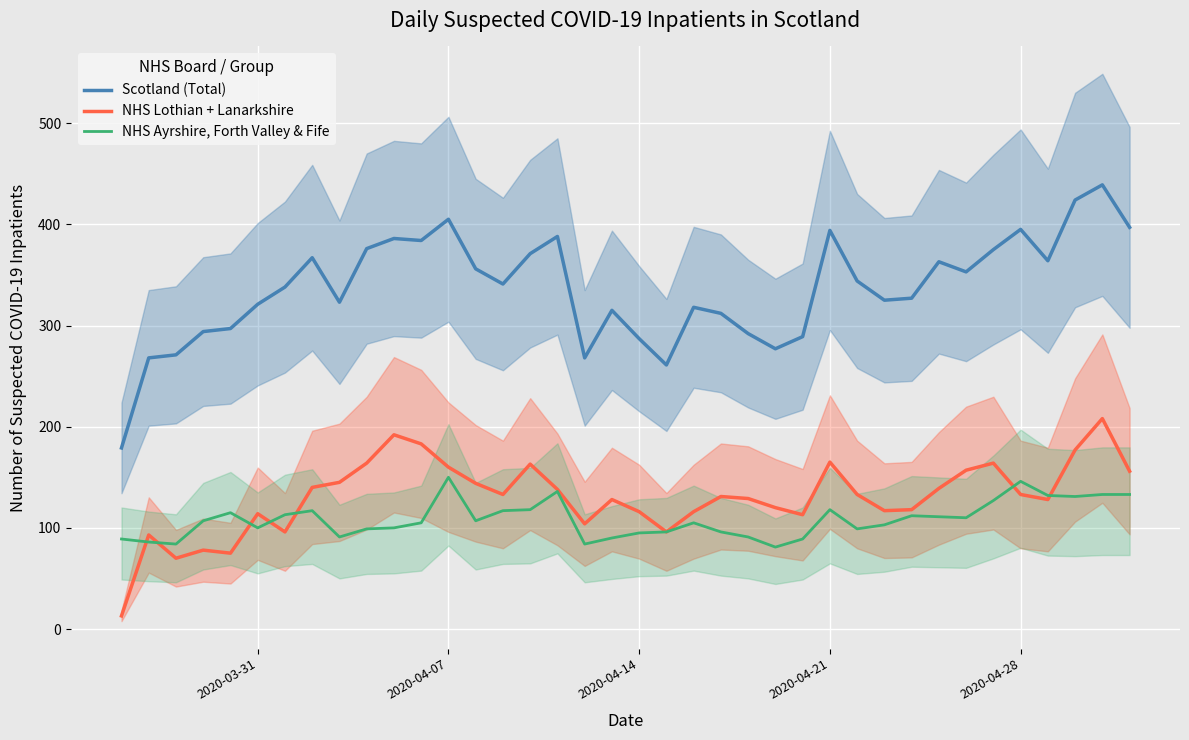

True or false: Scotland (Total) and NHS Ayrshire, Forth Valley & Fife intersect in this chart.

False